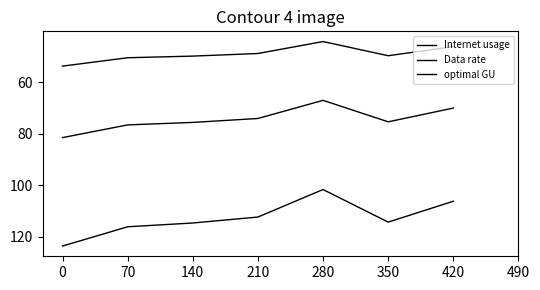

What is the total value across all series at 70?

243.3